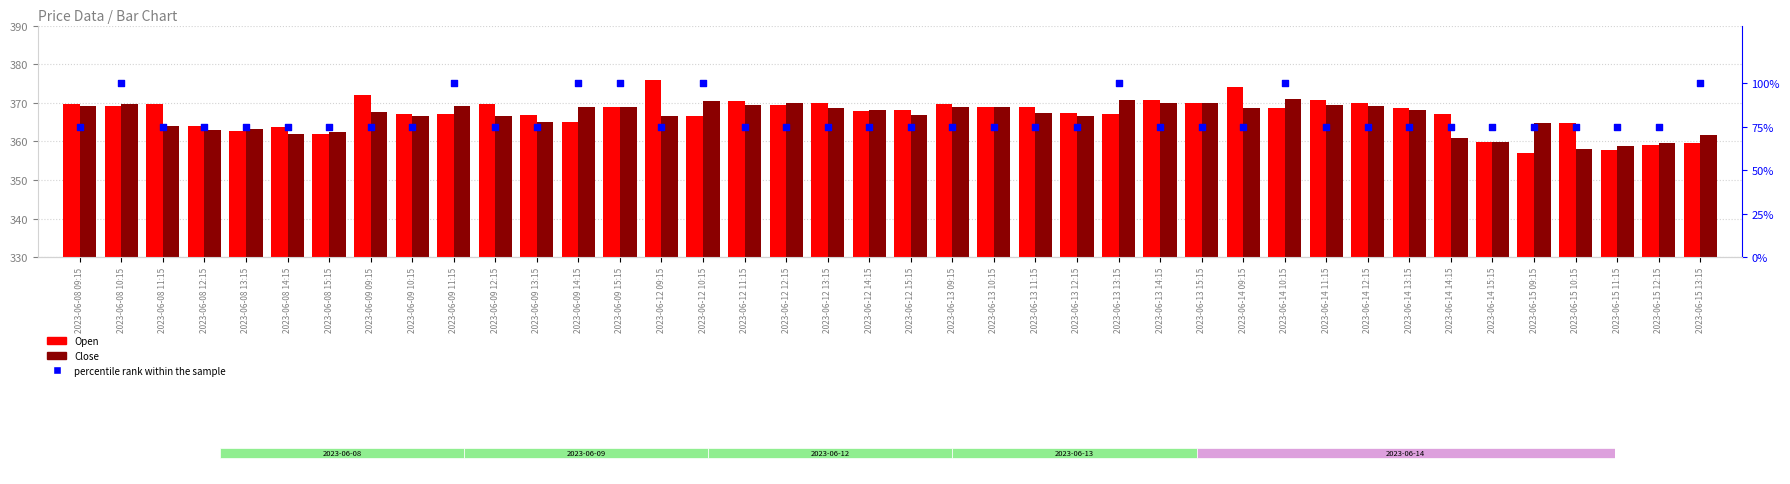

Which series reaches the minimum Y coordinate?

percentile rank